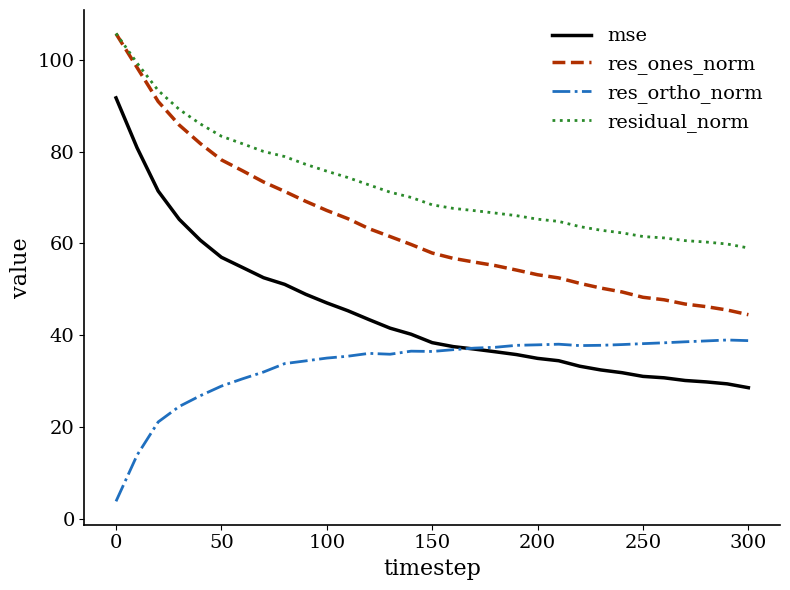

Which series has the largest range (max minus min)?

mse